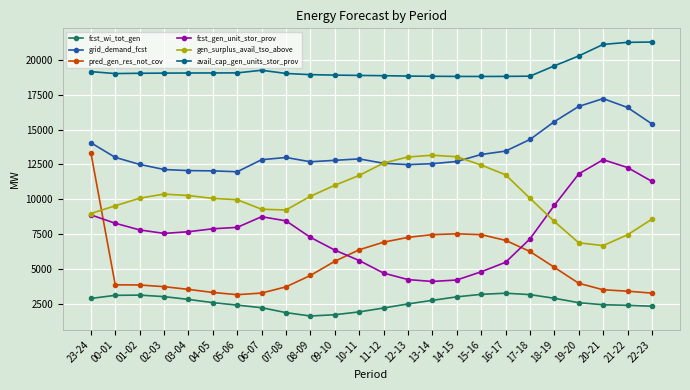

What is the label of the 16th point from the left?

14-15